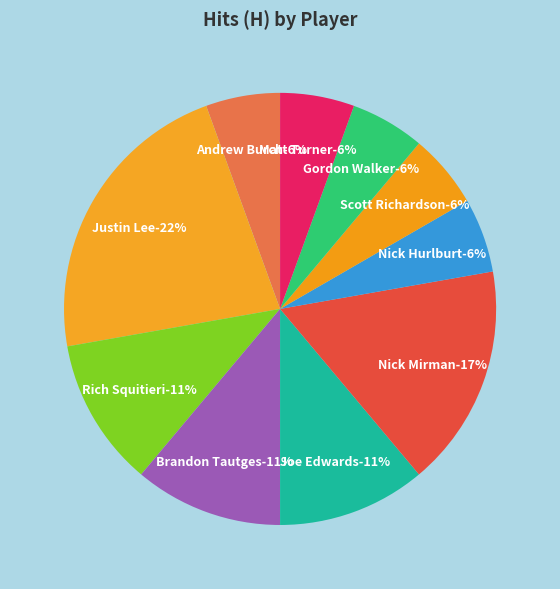

How much of the chart is everything except Nick Hurlburt?

94.4%